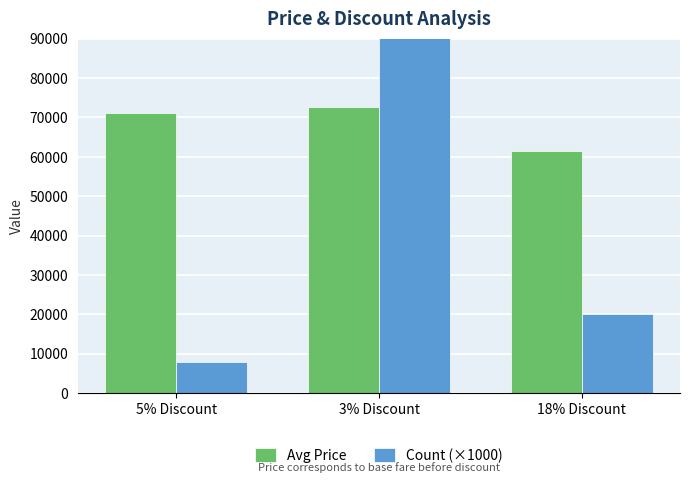

How many values in the Avg Price series exceed 71160?

1